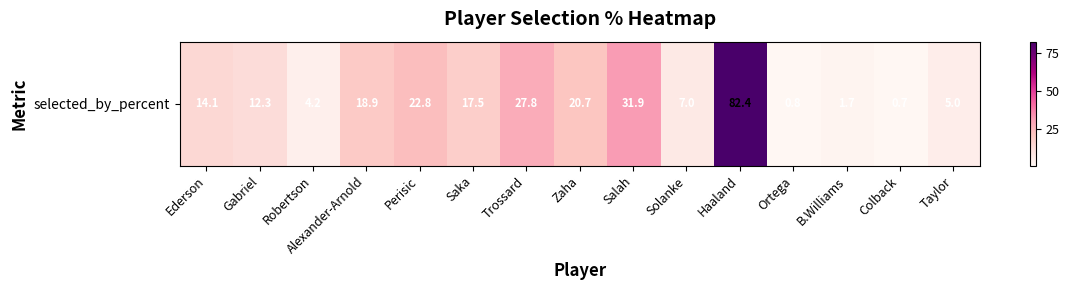

Where is the data nearest to the value 41?

Salah